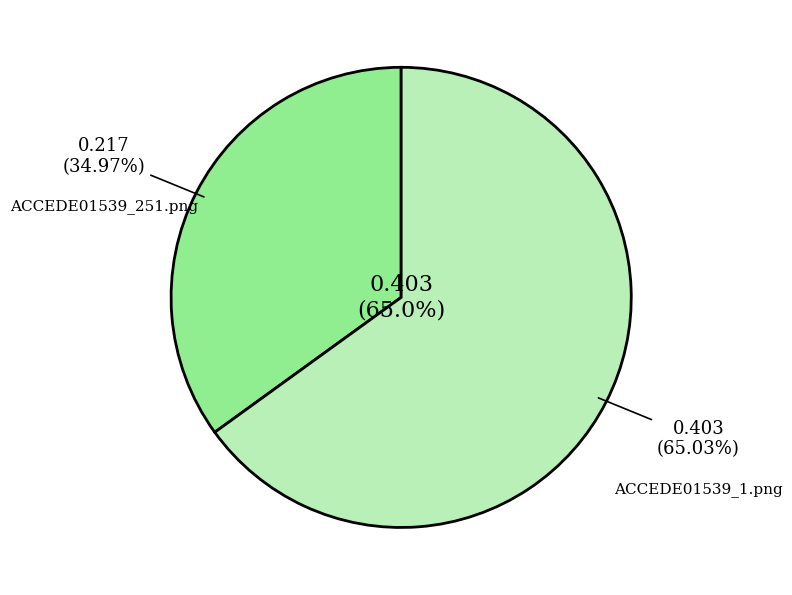

Which category has the biggest portion of the pie?

ACCEDE01539_1.png